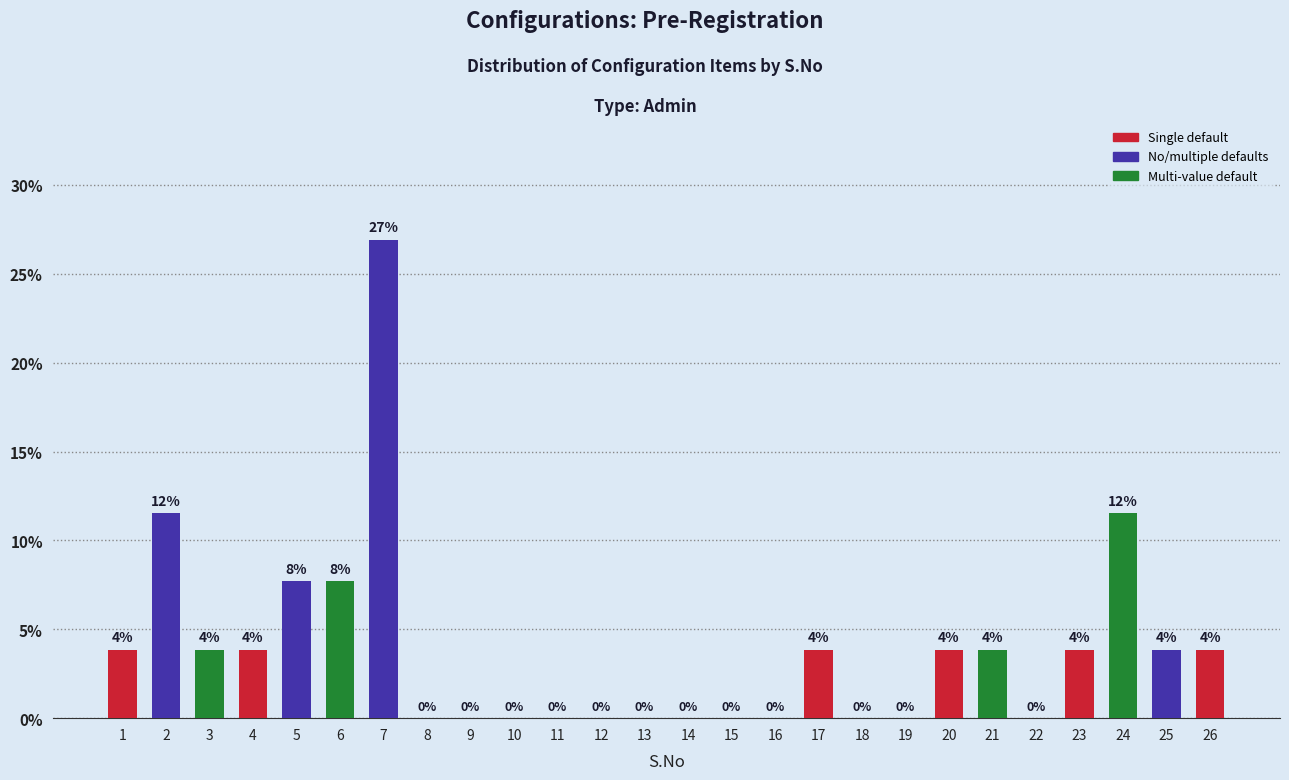

Which label corresponds to the largest value in the chart?

7